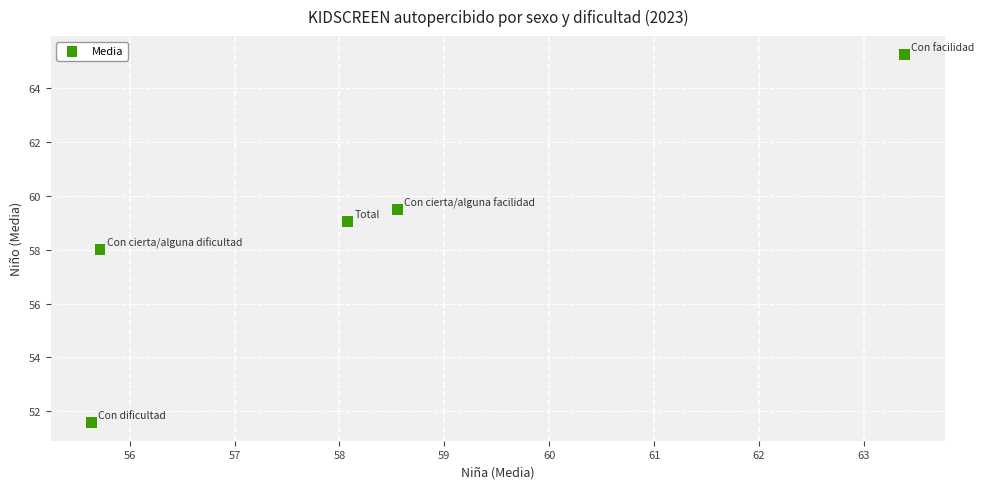

What is the average X value?

58.3